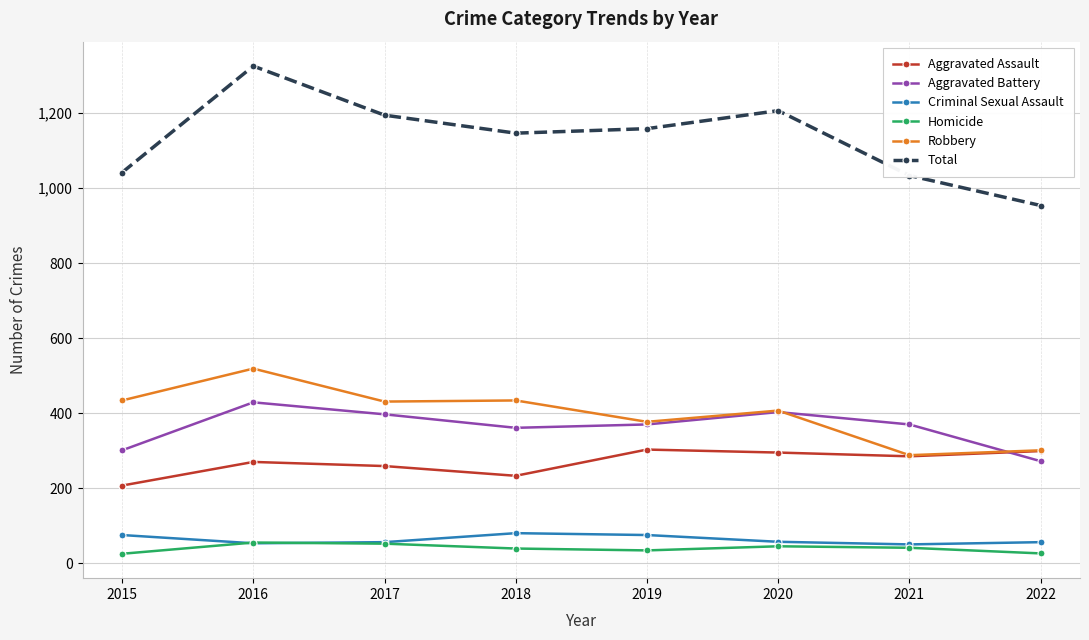

What is the value of the Aggravated Battery point at the 4th from the left?

361